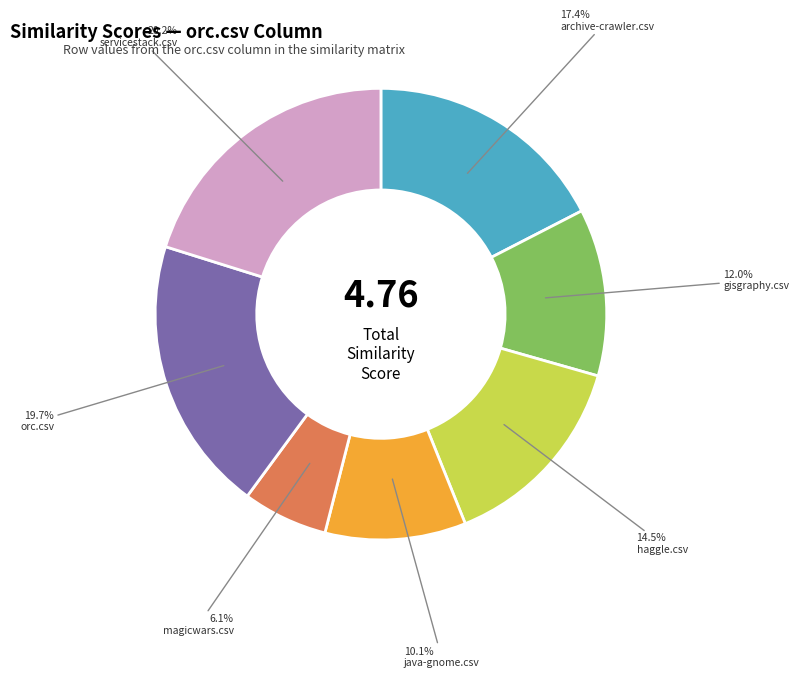

Does any single category account for the majority?

No